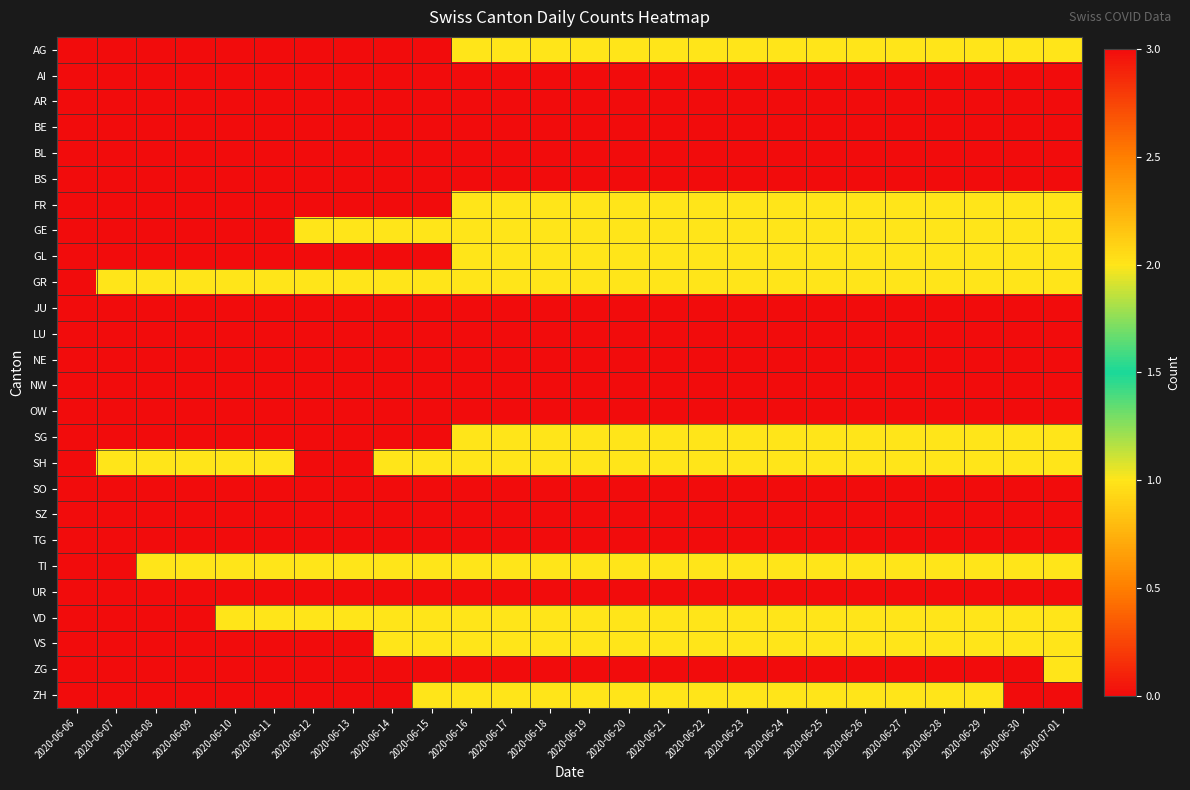

Between 2020-06-13 and 2020-06-12, which is larger?

2020-06-13